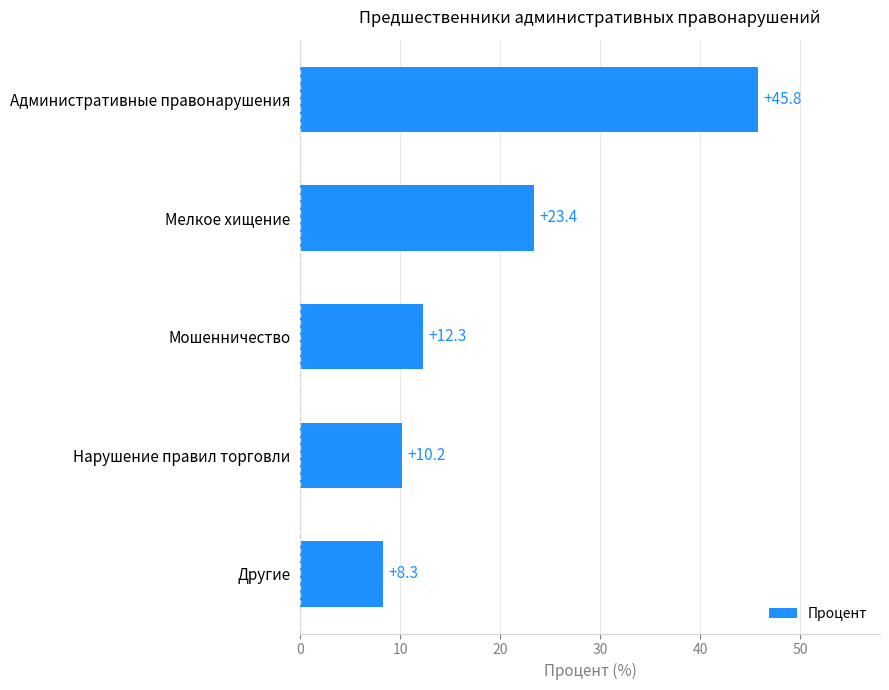

What is the maximum value shown in the chart?

45.8